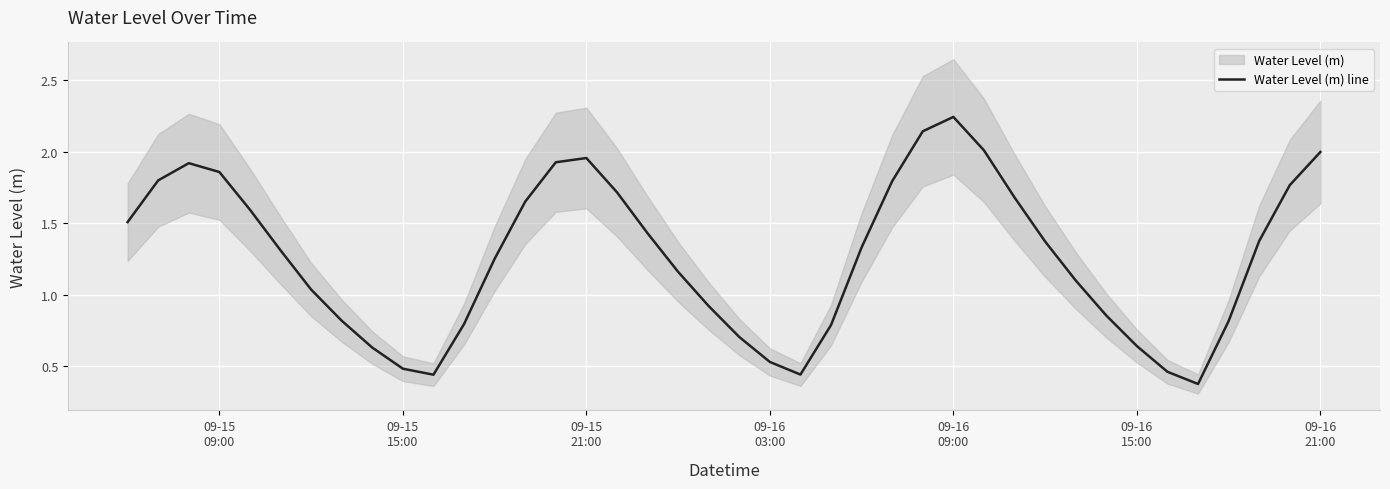

What is the minimum value shown in the chart?

0.4